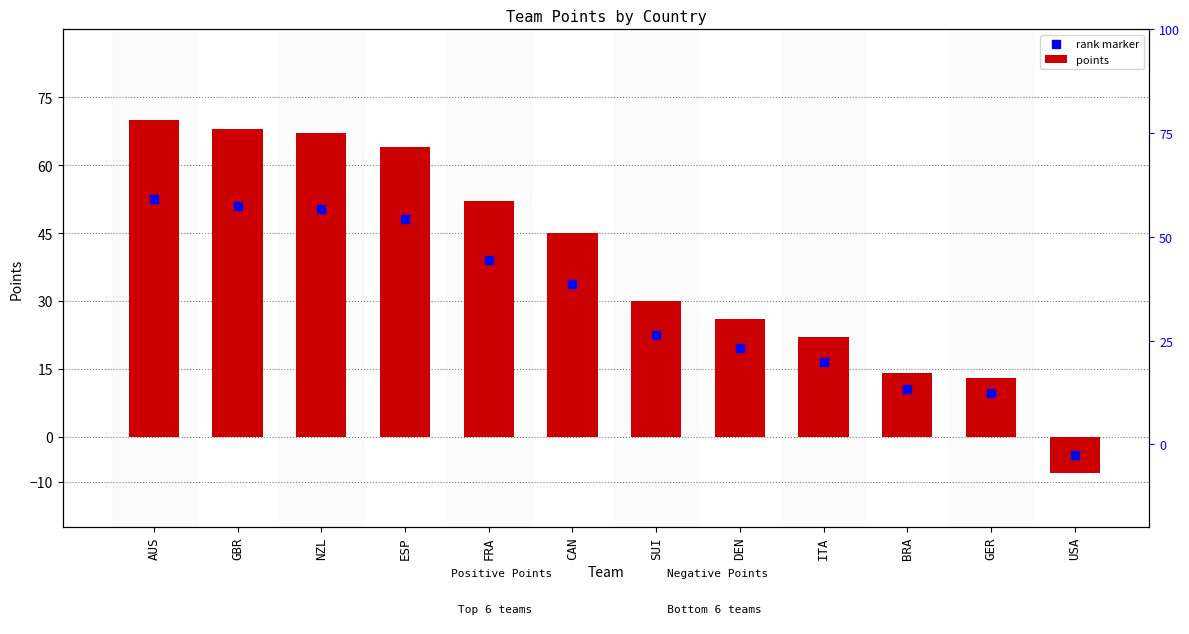

What is the total value across all series at BRA?

24.5